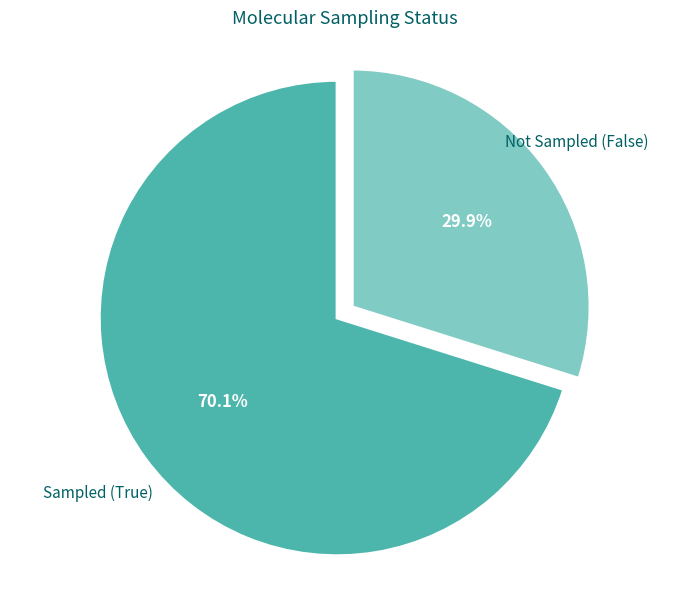

Is there any slice that represents more than half of the pie?

Yes